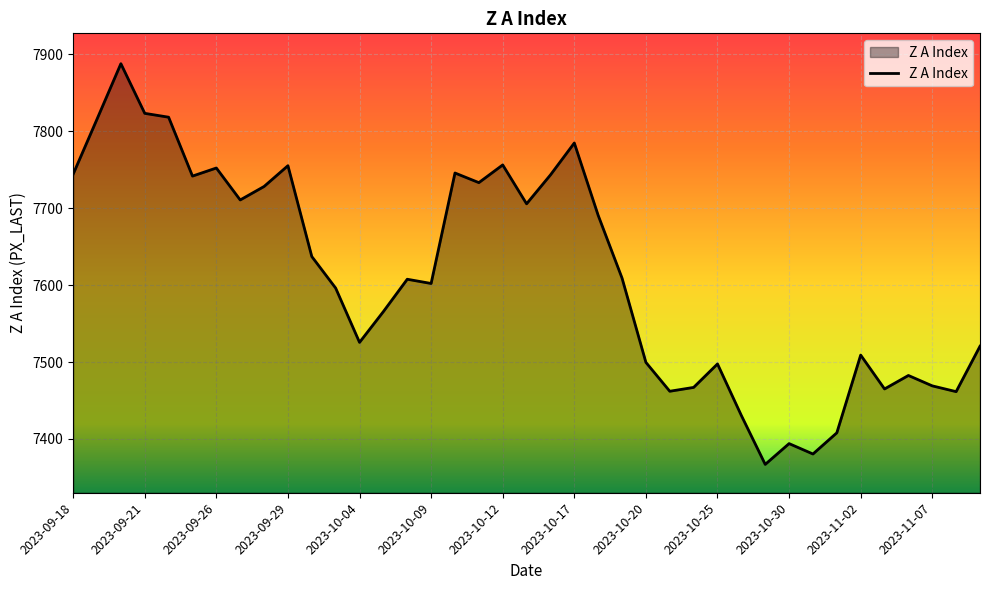

What is the difference between the maximum and minimum values?

520.5